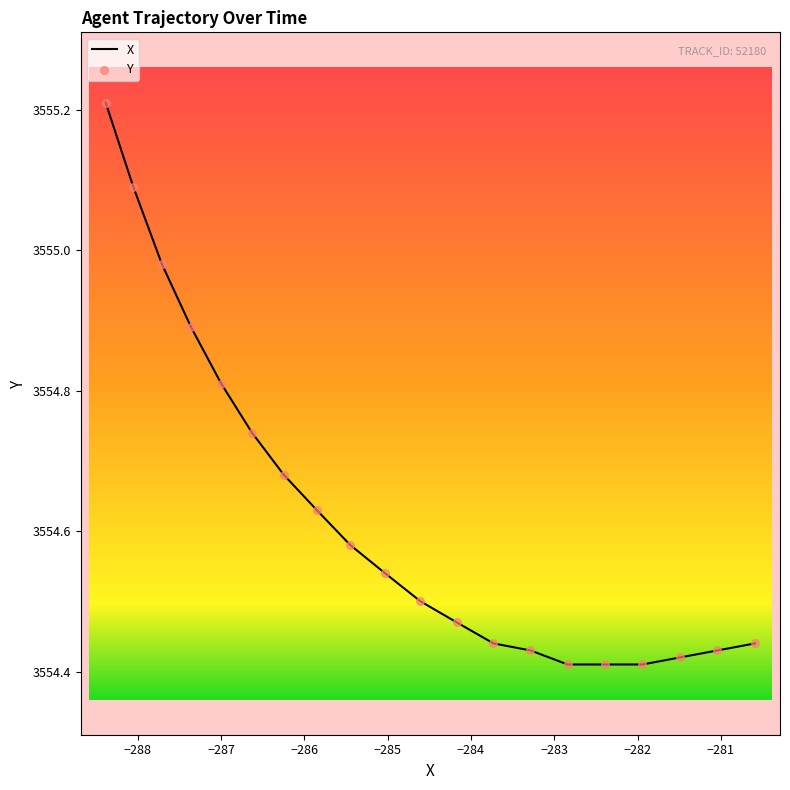

At how many categories does at least one series exceed 3554?

20